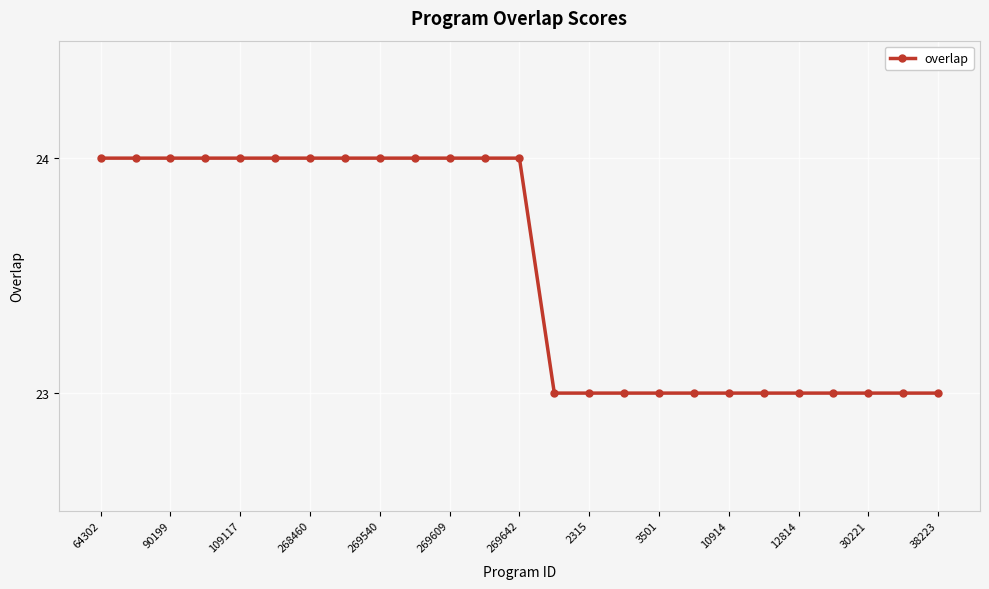

What is the value of the 6th point from the left?

24